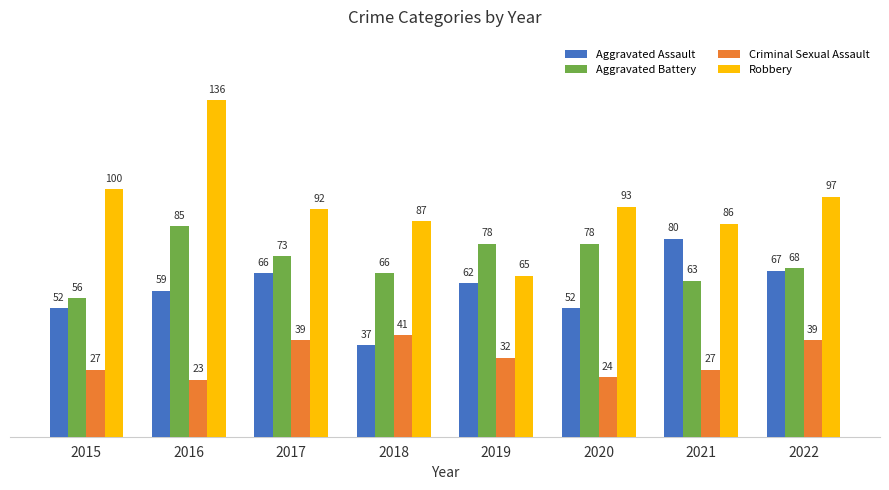

What are all the series names shown in the legend?

Aggravated Assault, Aggravated Battery, Criminal Sexual Assault, Robbery